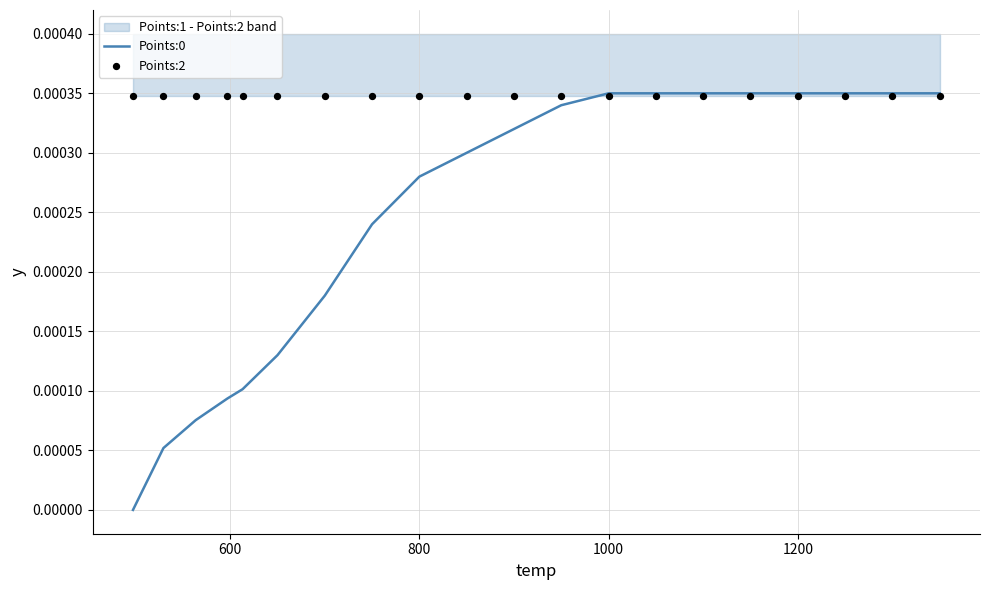

Which series has the largest Y range (max minus min)?

Points:0